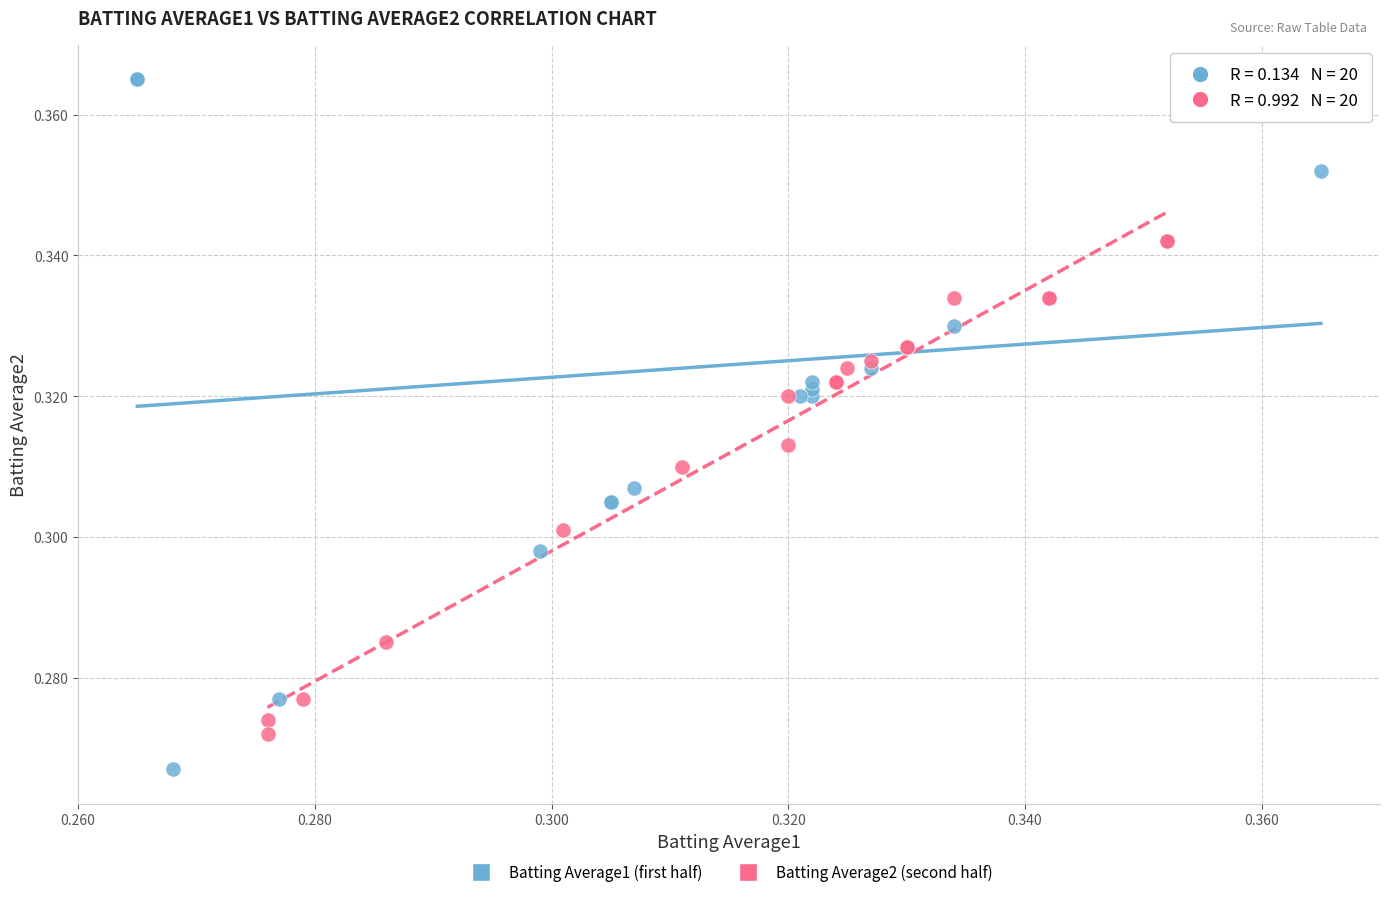

What are all the series names shown in the legend?

Batting Average1 (first half), Batting Average2 (second half)